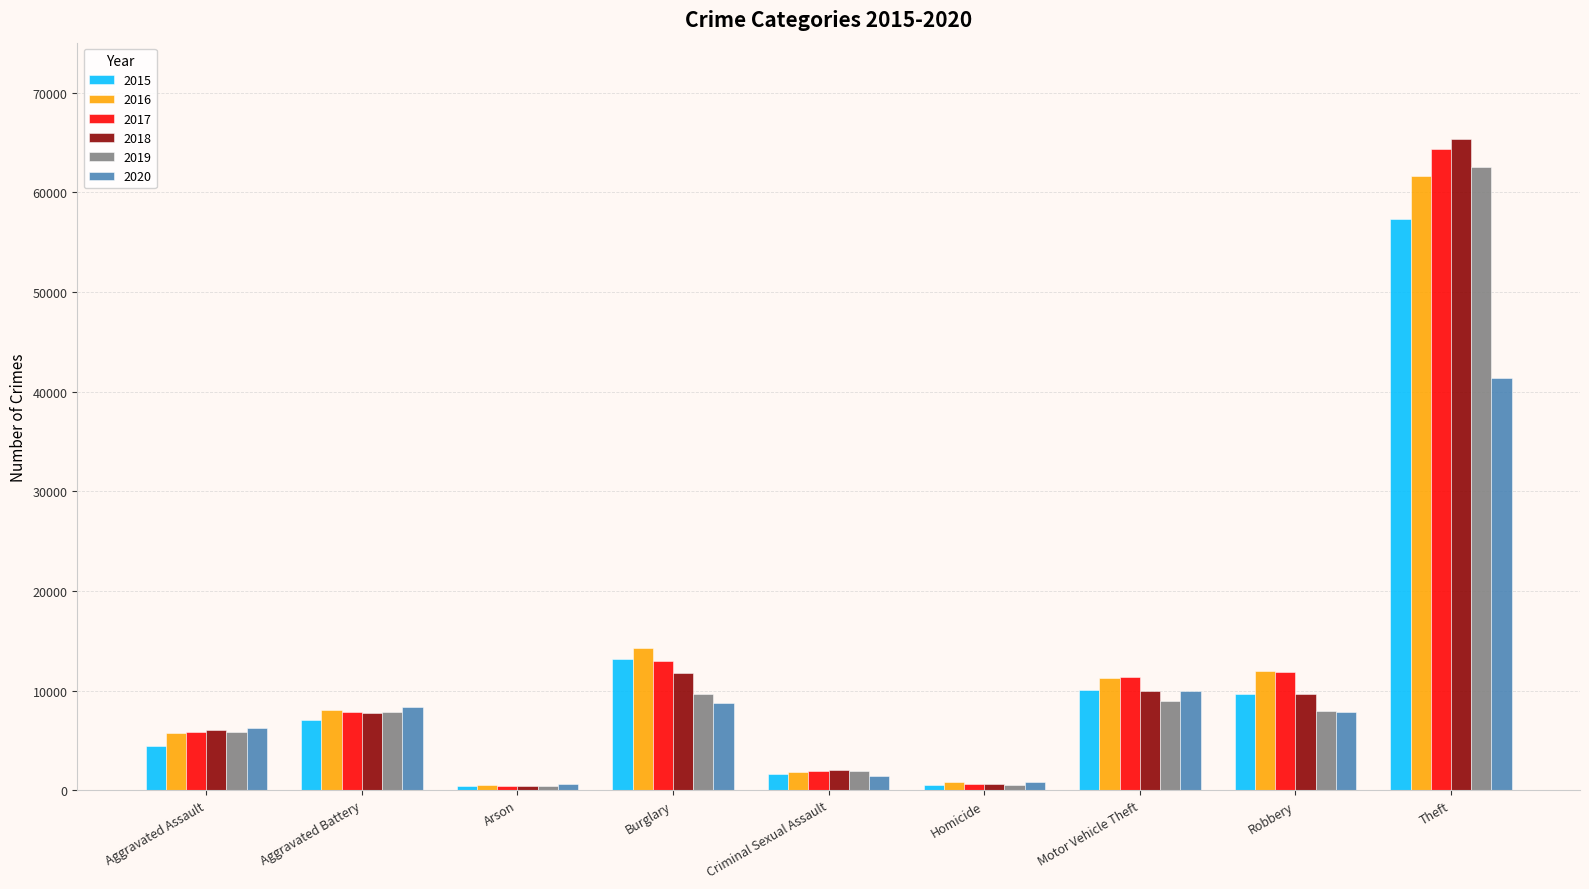

What is the difference between the highest and lowest values at Arson?

215